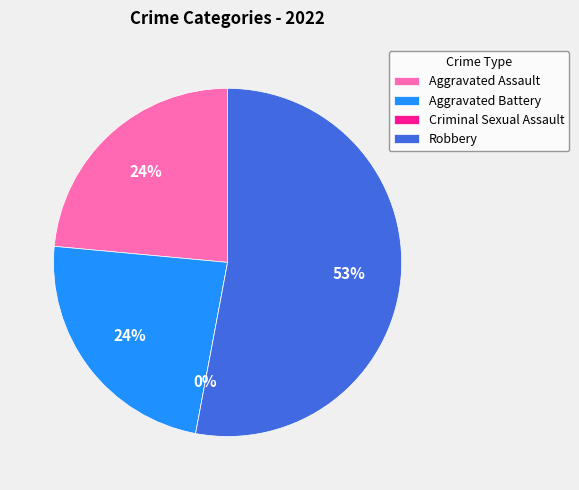

What is the majority slice?

Robbery